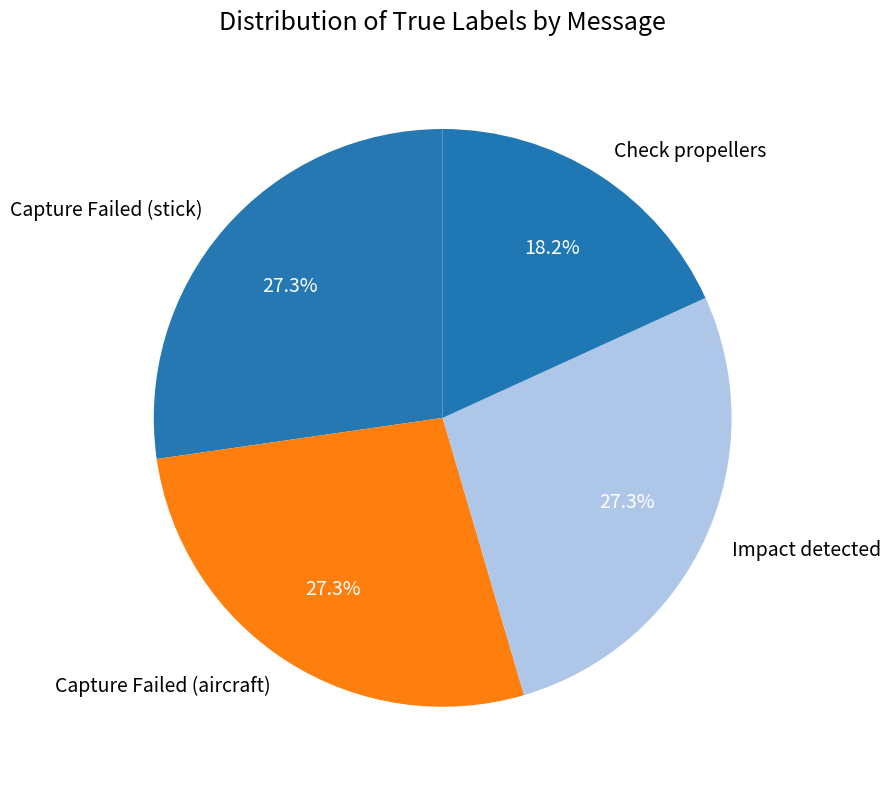

Does any single category account for the majority?

No